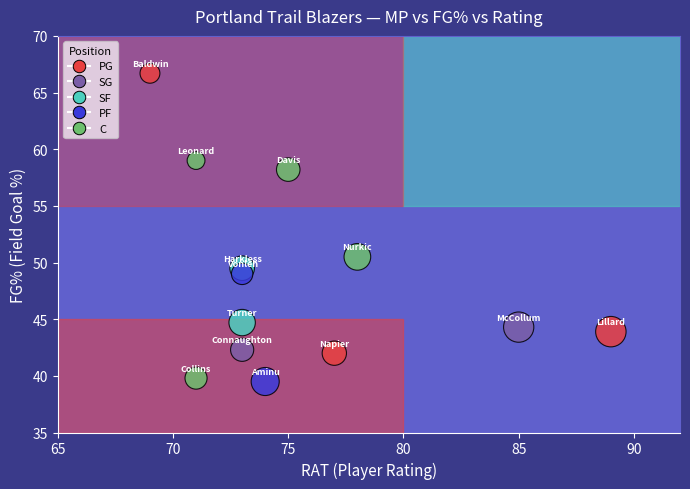

What Y value in the scatter plot is closest to 53?

50.5